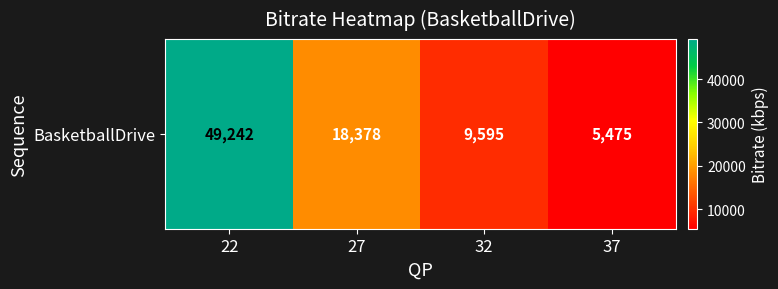

What is the sum of the values at 32 and 37?

15069.8